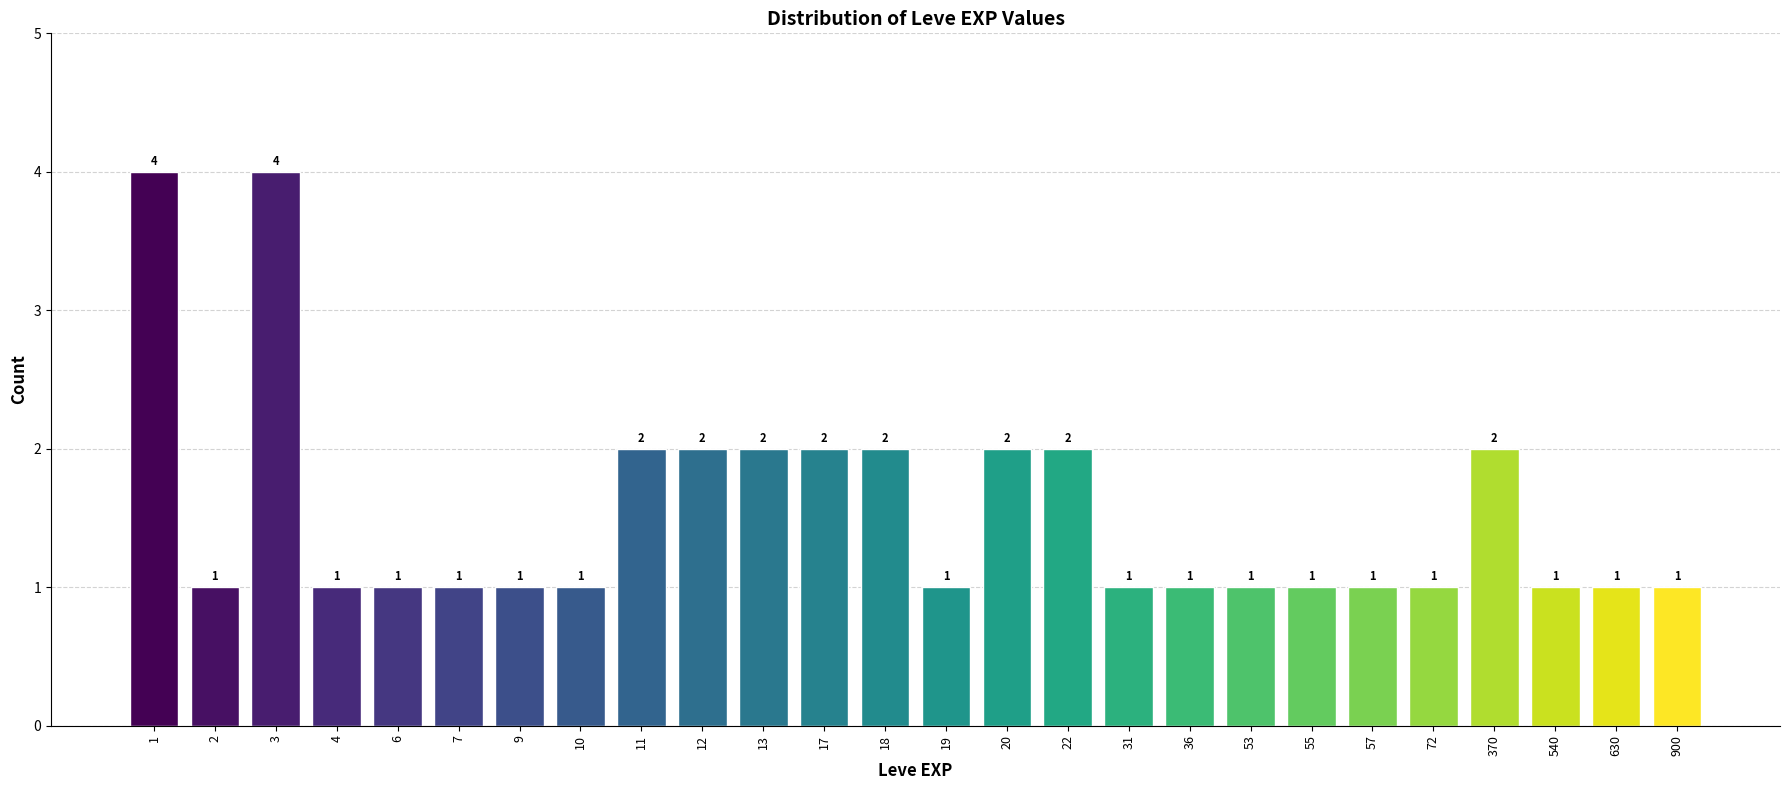

Reading right to left, transcribe all the data shown in this chart.

1	1	1	2	1	1	1	1	1	1	2	2	1	2	2	2	2	2	1	1	1	1	1	4	1	4